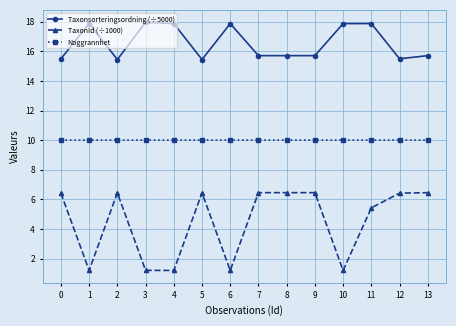

True or false: TaxonId (÷1000) and Noggrannhet cross at least once.

False